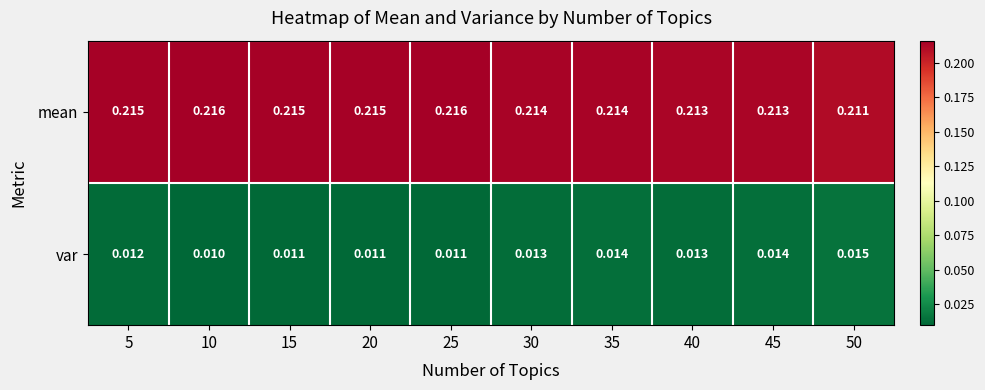

Is the value of var at 10 greater than the value of mean at 20?

No